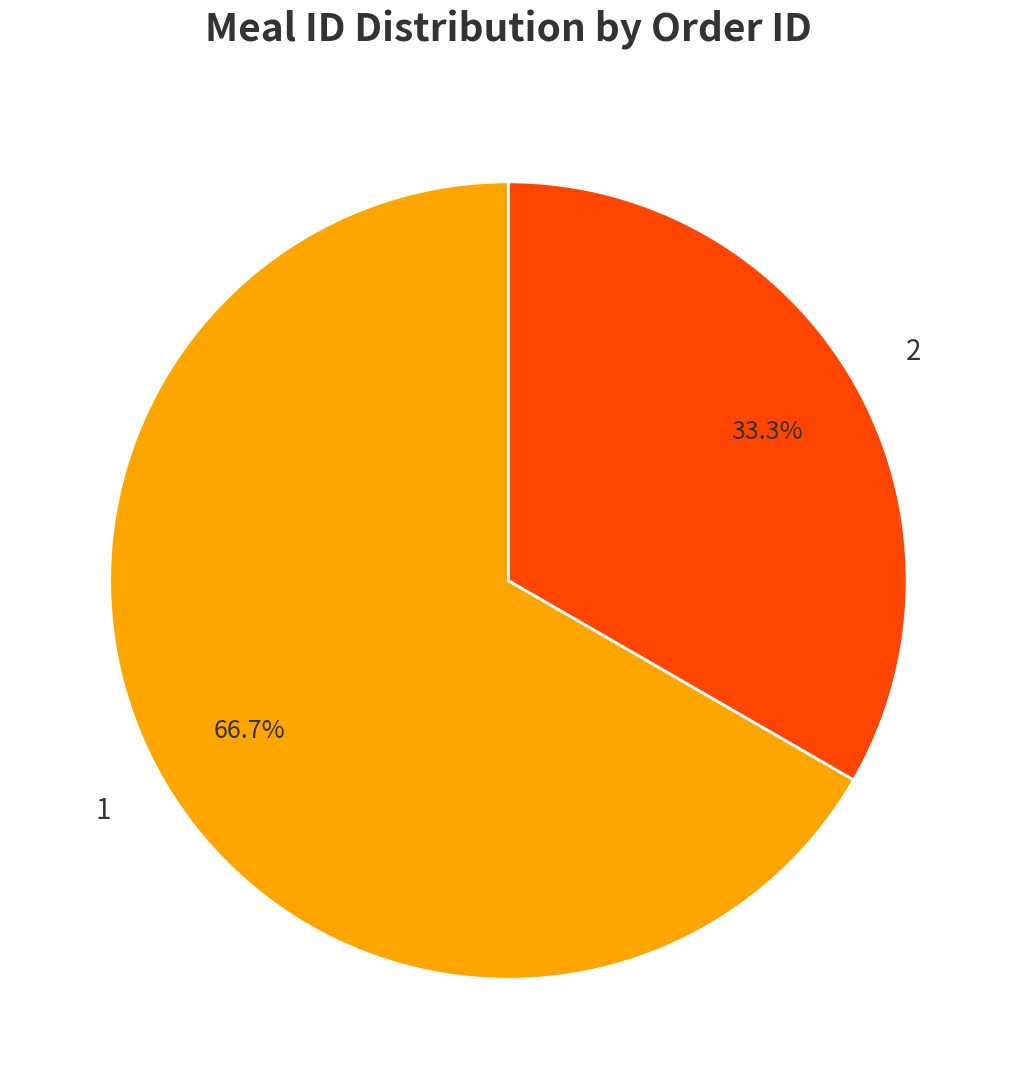

To the nearest percent, what portion does 1 represent?

67%